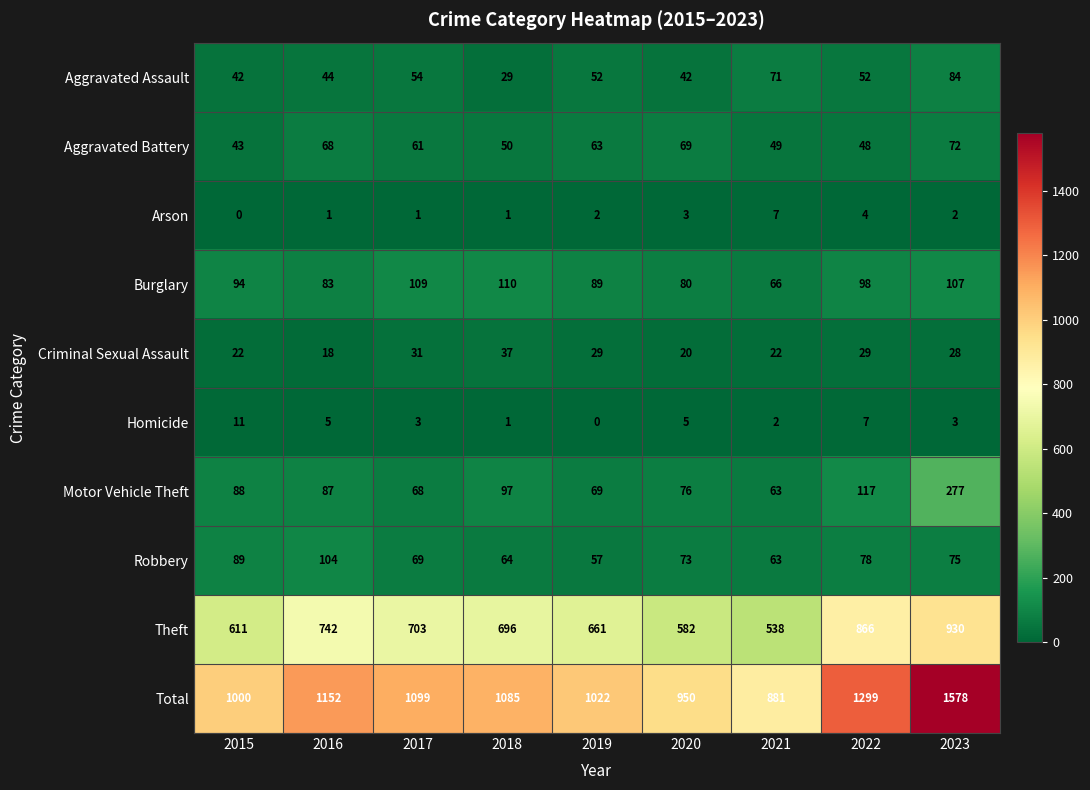

The value of Criminal Sexual Assault at 2023 is 28. True or false?

True